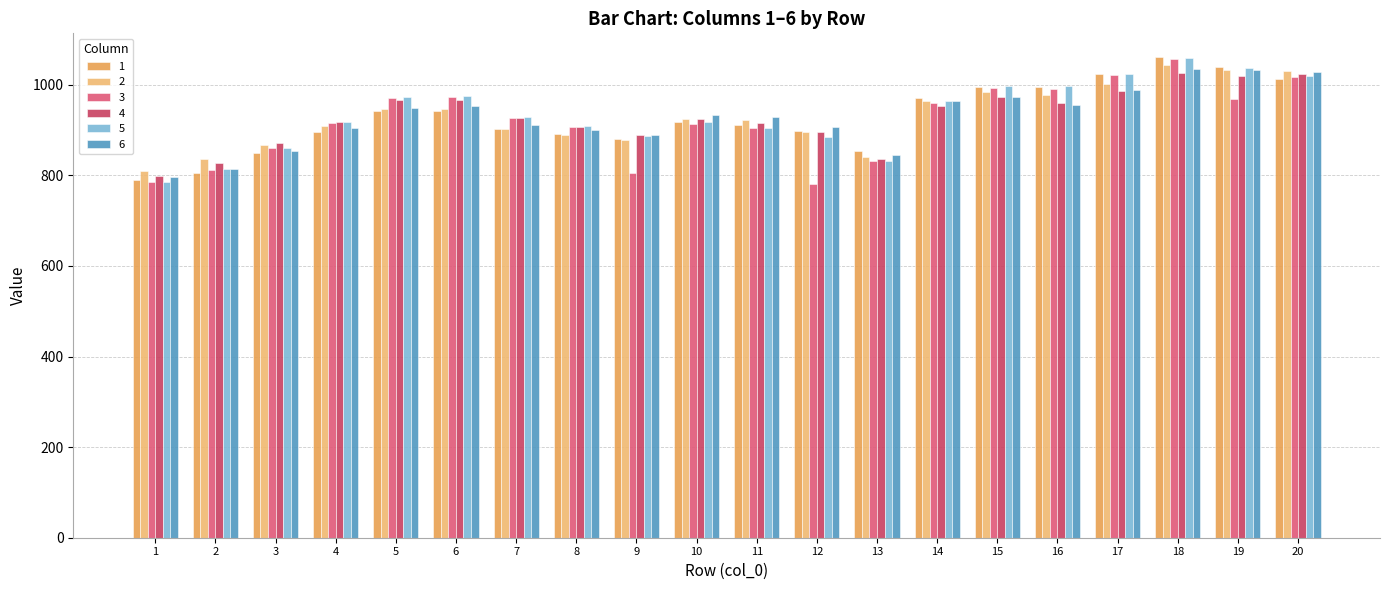

Is the value of 5 at 11 greater than the value of 1 at 5?

No